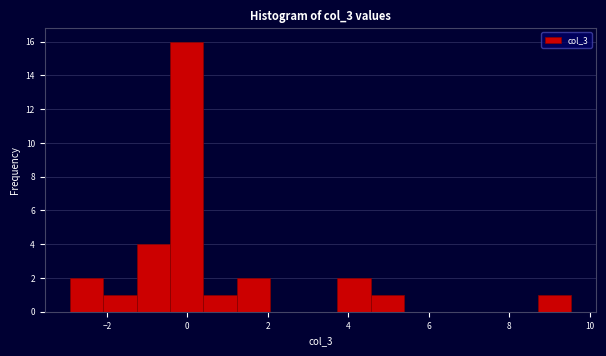

Which range on the x-axis has the tallest bar?

-0.4 to 0.4